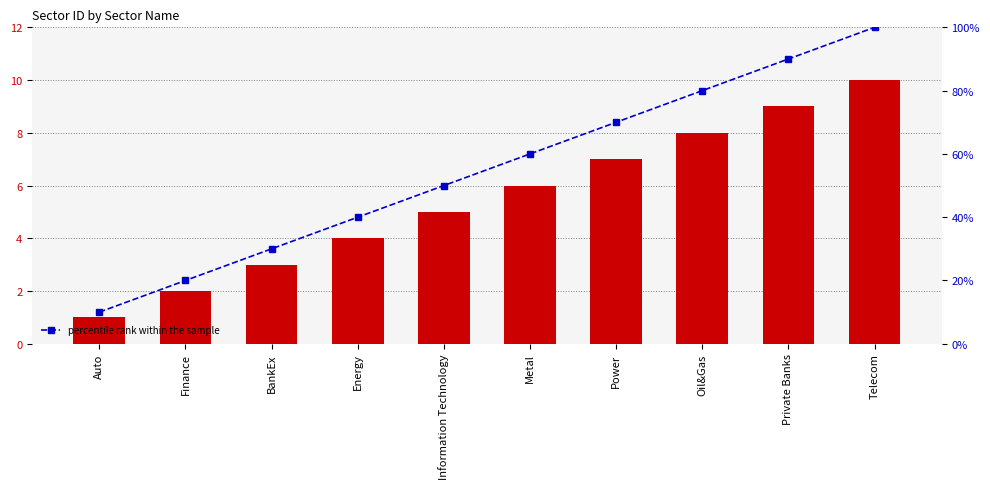

The value of Sector ID at Oil&Gas is 11. True or false?

False